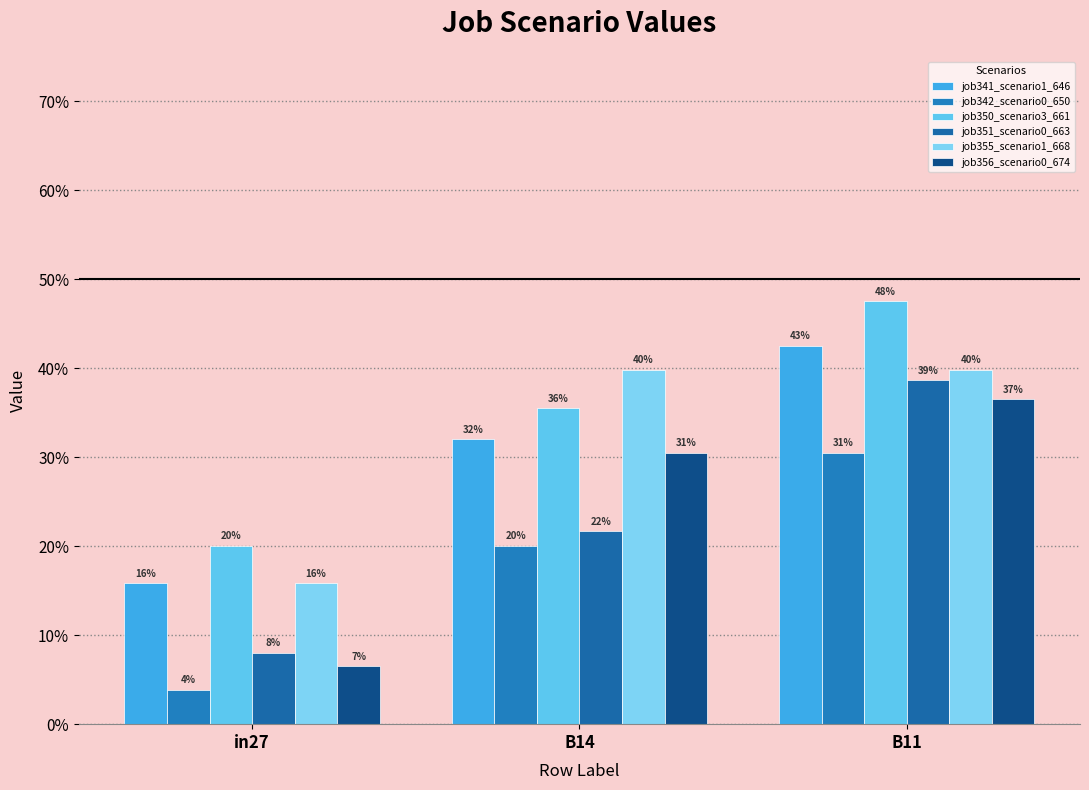

Which series has the largest total across all categories?

job350_scenario3_661